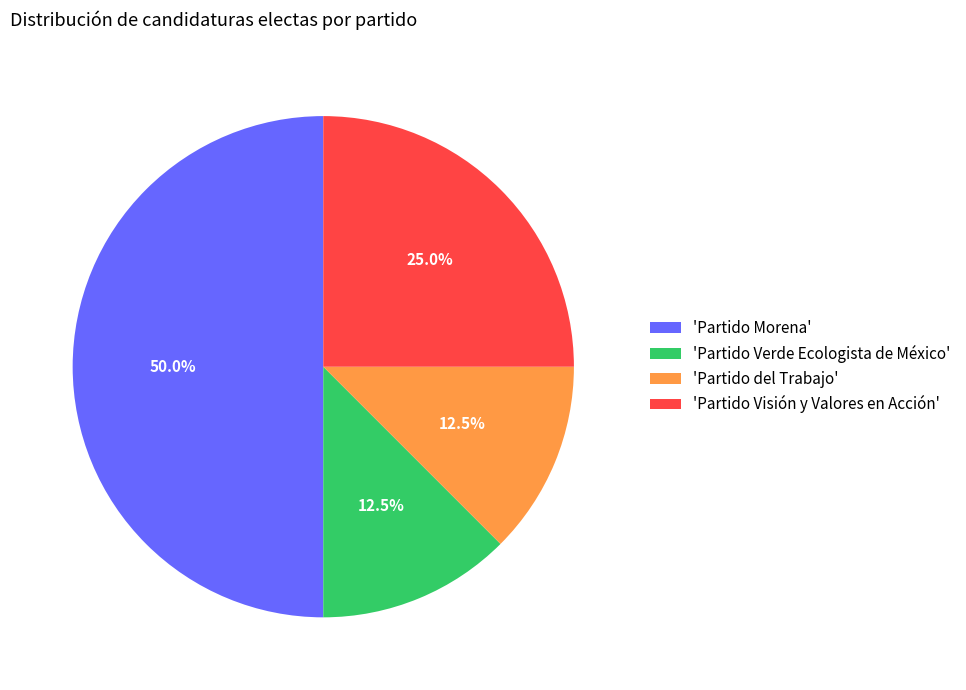

Count the number of slices in the pie.

4